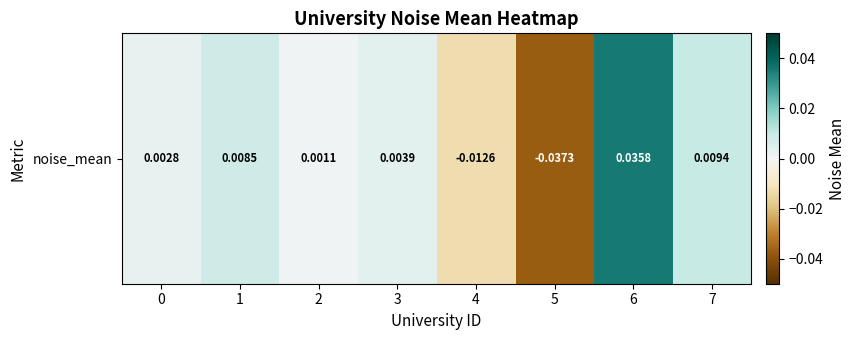

Between 5 and 2, which is larger?

2